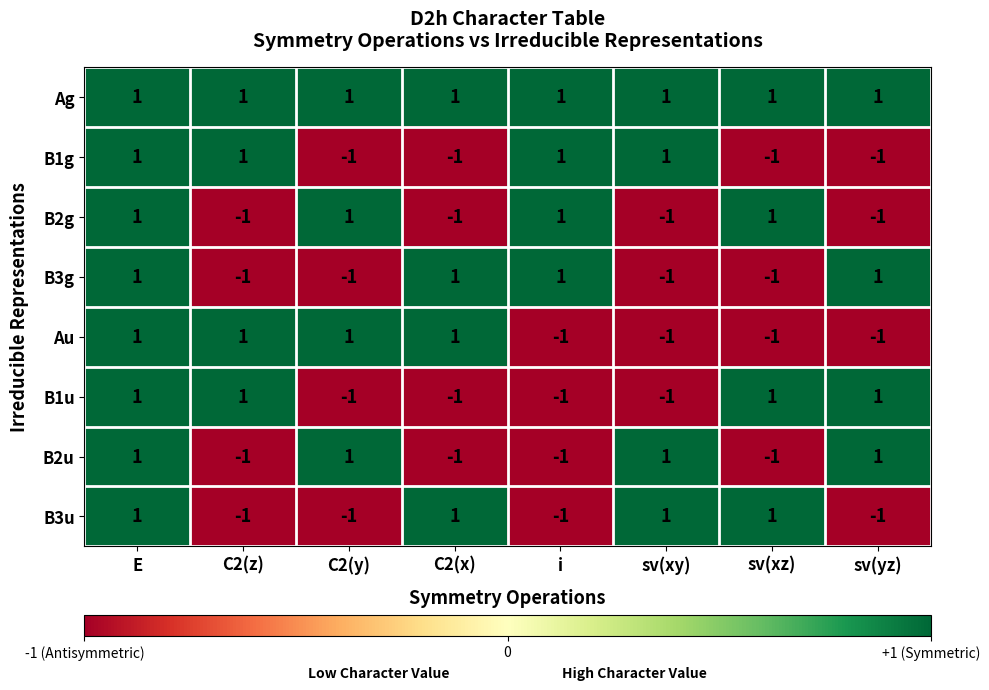

The value of B3g at E is 1. True or false?

True